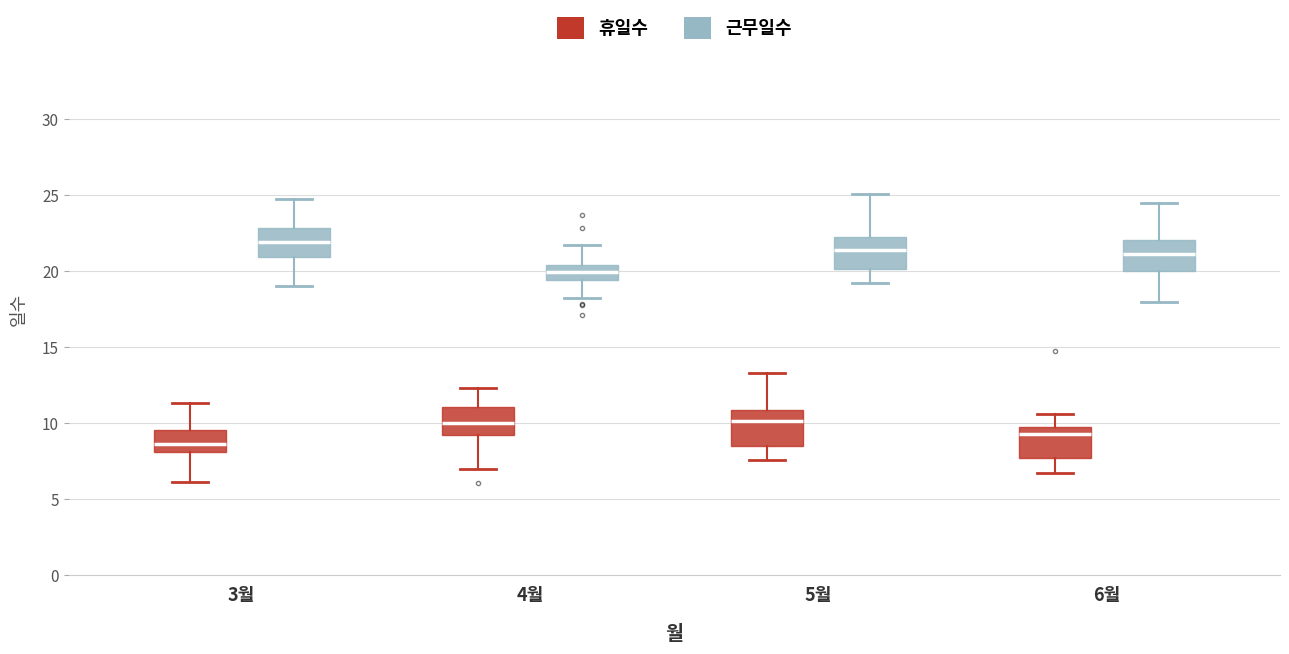

Reading left to right, read every box against the y-axis: the position of its median line, the range the box covers, and the ends of its whiskers. The values are not printed on the chart, so give them approximately, as read against the axis.

3월 (휴일수): median 8.5, box 8.0 to 9.5, whiskers 6.0 to 11.5
3월 (근무일수): median 22.0, box 21.0 to 23.0, whiskers 19.0 to 25.0
4월 (휴일수): median 10.0, box 9.0 to 11.0, whiskers 7.0 to 12.5
4월 (근무일수): median 20.0, box 19.5 to 20.5, whiskers 18.0 to 21.5
5월 (휴일수): median 10.0, box 8.5 to 11.0, whiskers 7.5 to 13.5
5월 (근무일수): median 21.5, box 20.0 to 22.0, whiskers 19.0 to 25.0
6월 (휴일수): median 9.5, box 7.5 to 10.0, whiskers 6.5 to 10.5
6월 (근무일수): median 21.0, box 20.0 to 22.0, whiskers 18.0 to 24.5